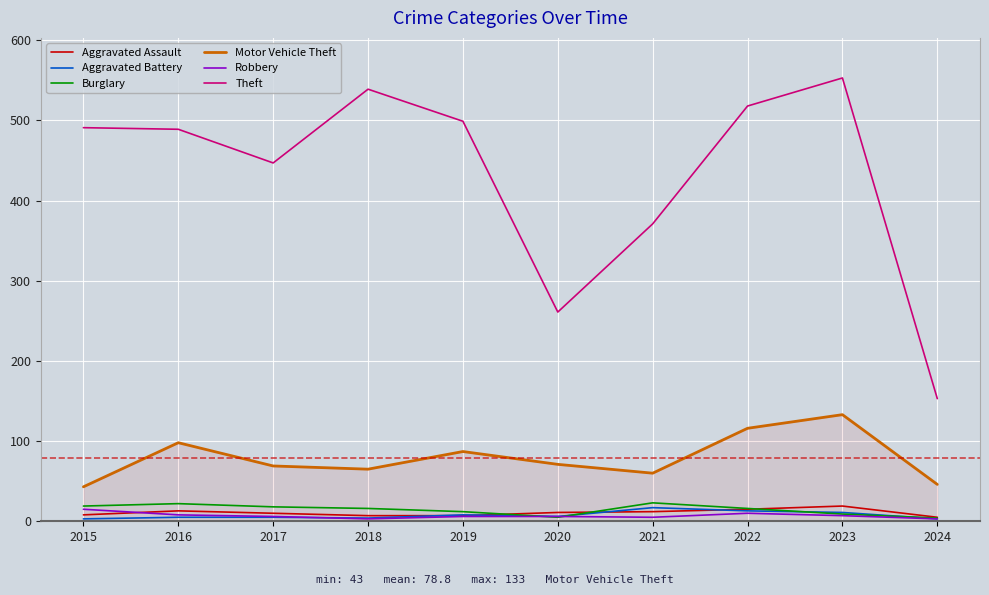

True or false: Theft and Aggravated Battery intersect in this chart.

False